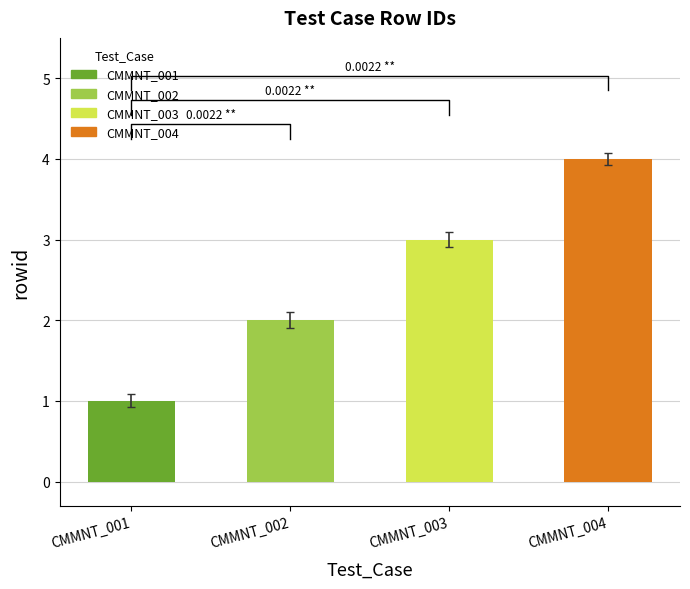

True or false: the data shows 2.1 at CMMNT_004.

False